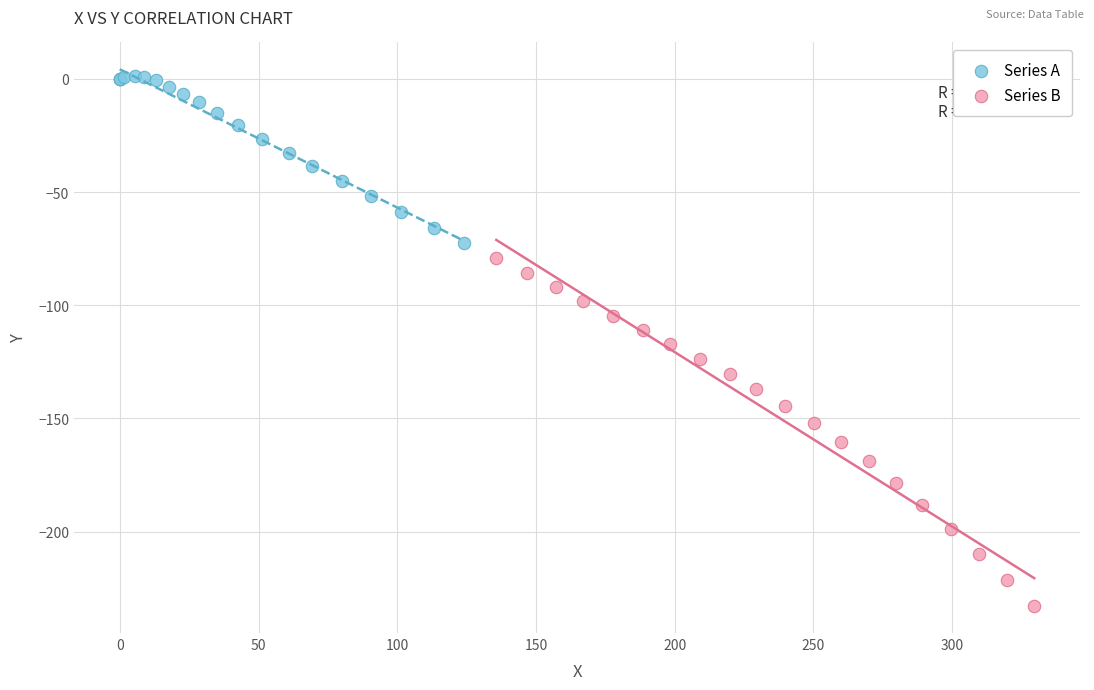

Which series contains the lowest Y value?

Series B